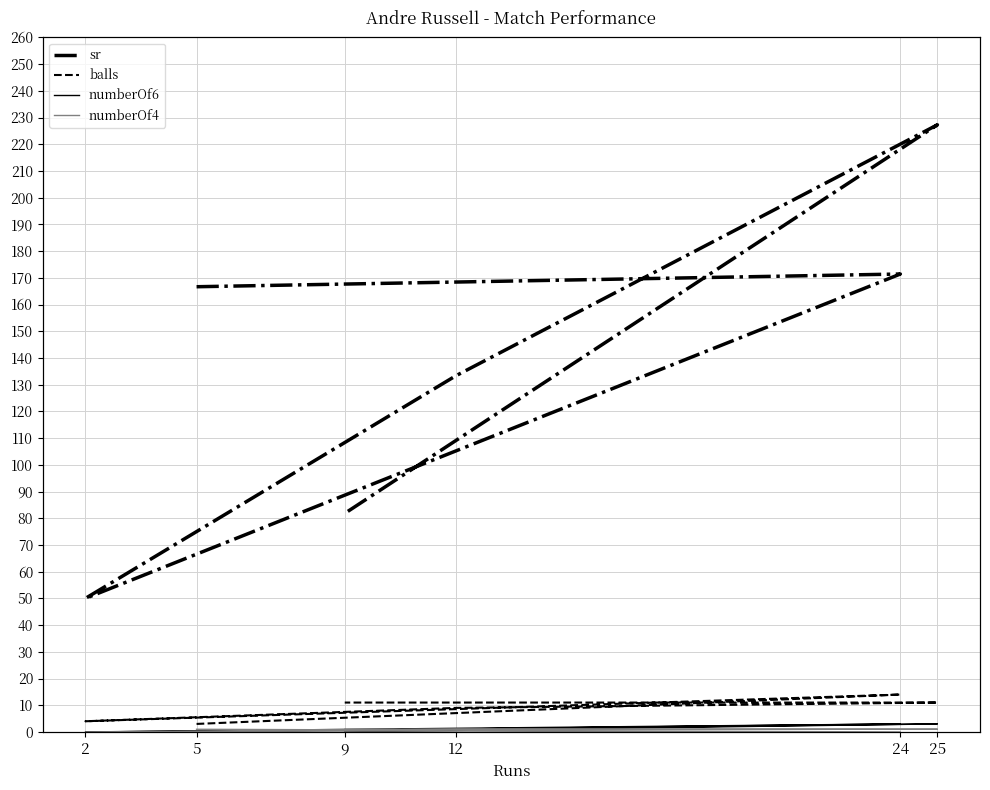

What are all the series names shown in the legend?

sr, balls, numberOf6, numberOf4